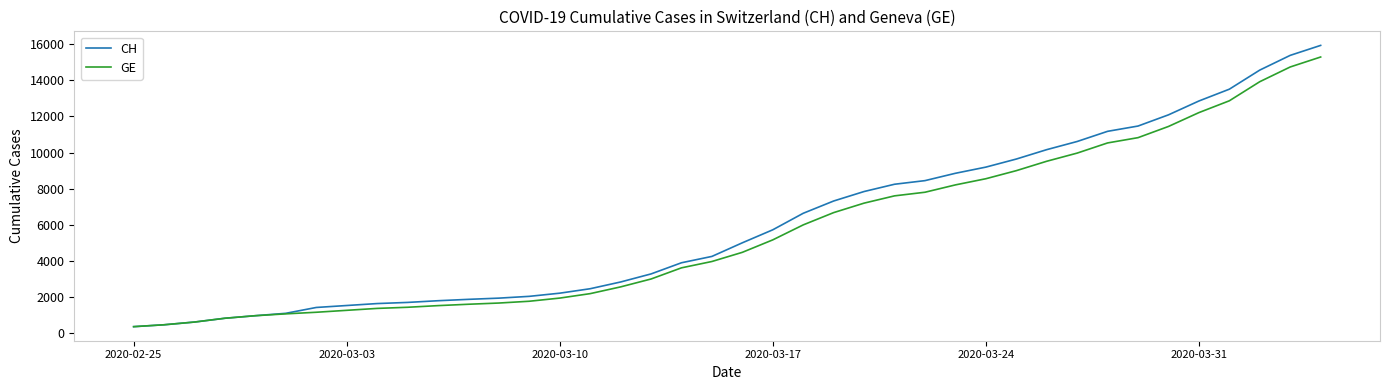

Which series has the largest range (max minus min)?

CH